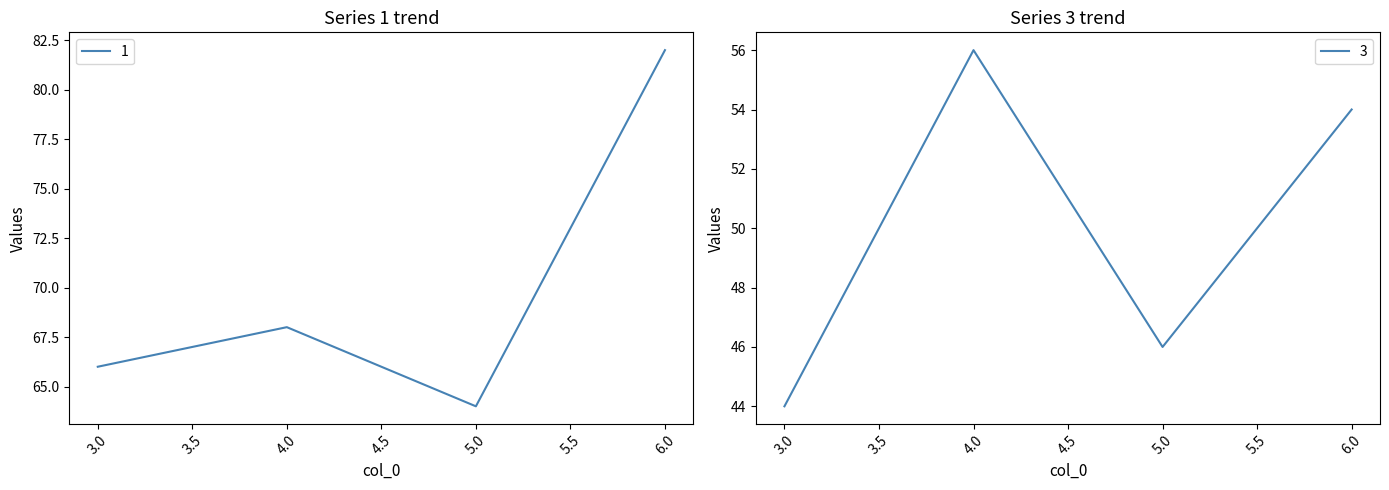

Which label corresponds to the largest value in the chart?

6